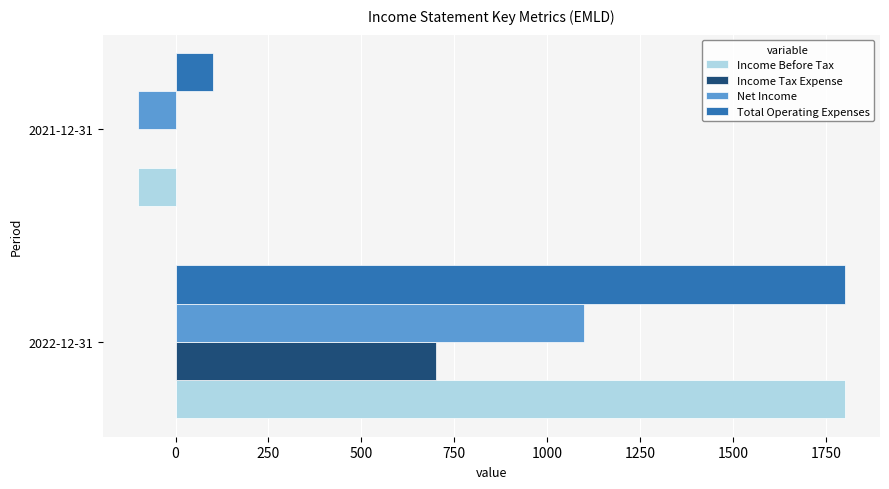

Which series has the largest total across all categories?

Total Operating Expenses